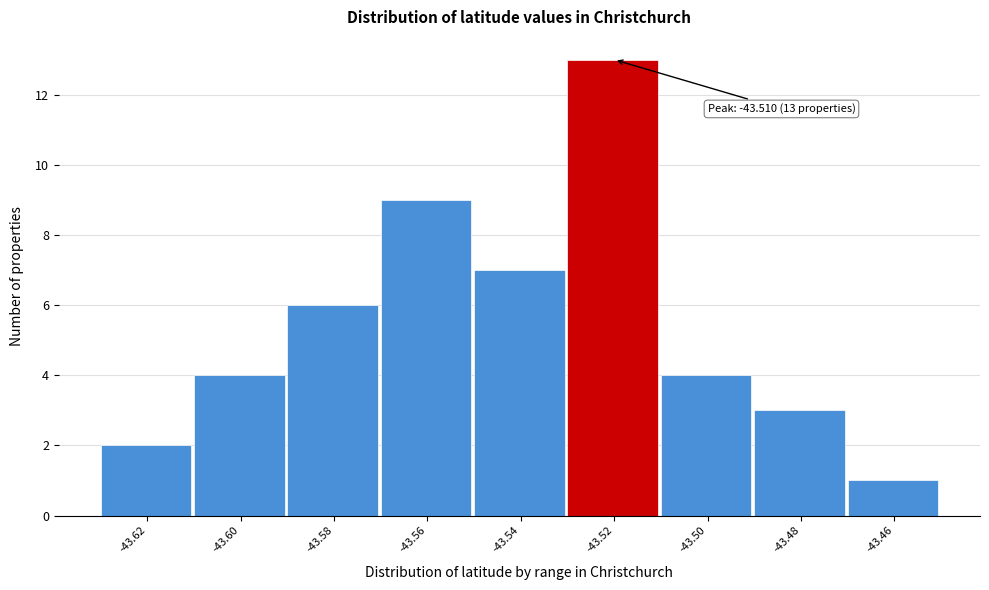

Reading right to left, list all the values displayed in this chart.

-43.46=1	-43.48=3	-43.50=4	-43.52=13	-43.54=7	-43.56=9	-43.58=6	-43.60=4	-43.62=2